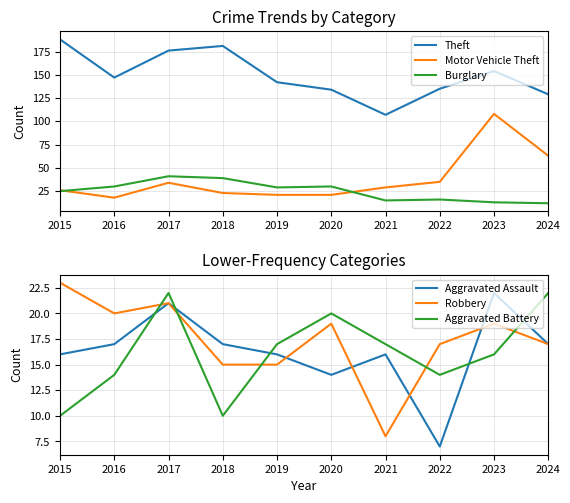

What is the value of the Theft point at the 5th from the left?

142